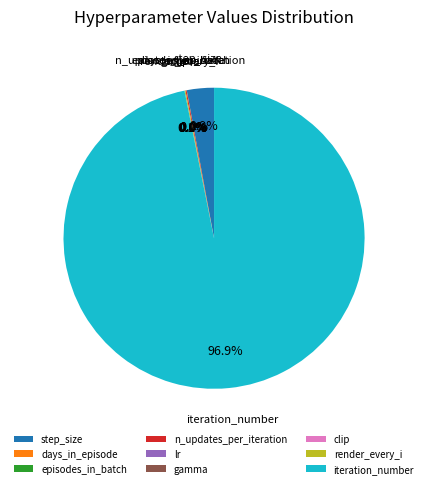

To the nearest percent, what percentage of the pie is step_size?

3%